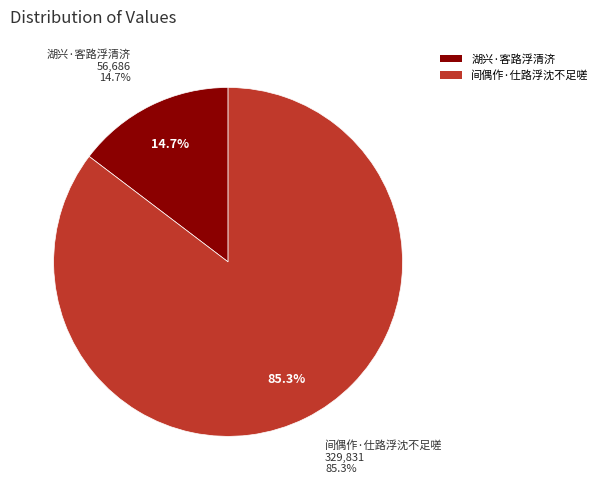

Between 湖兴·客路浮清济 and 间偶作·仕路浮沈不足嗟, which is larger?

间偶作·仕路浮沈不足嗟